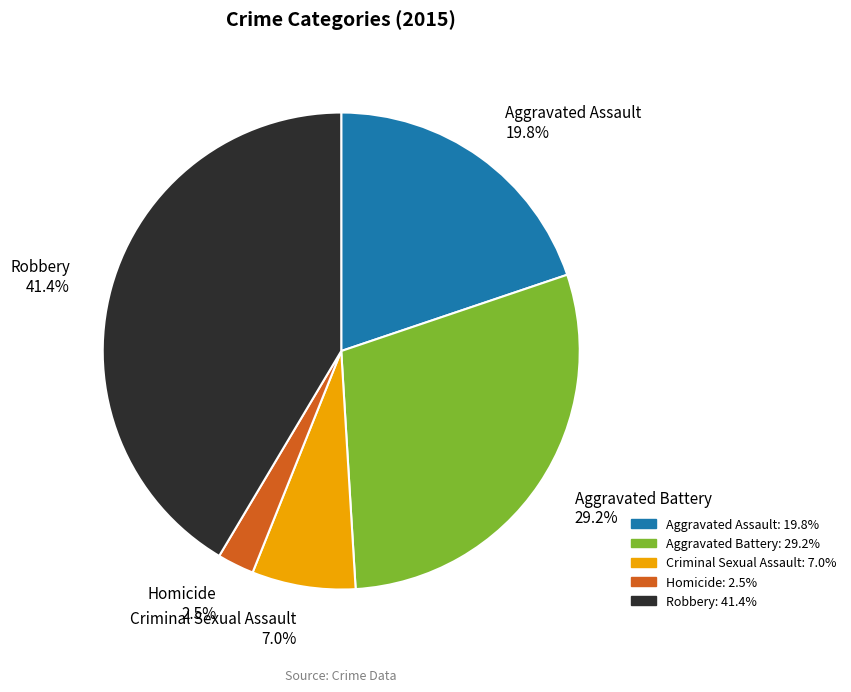

Which has a higher value, Aggravated Assault or Aggravated Battery?

Aggravated Battery